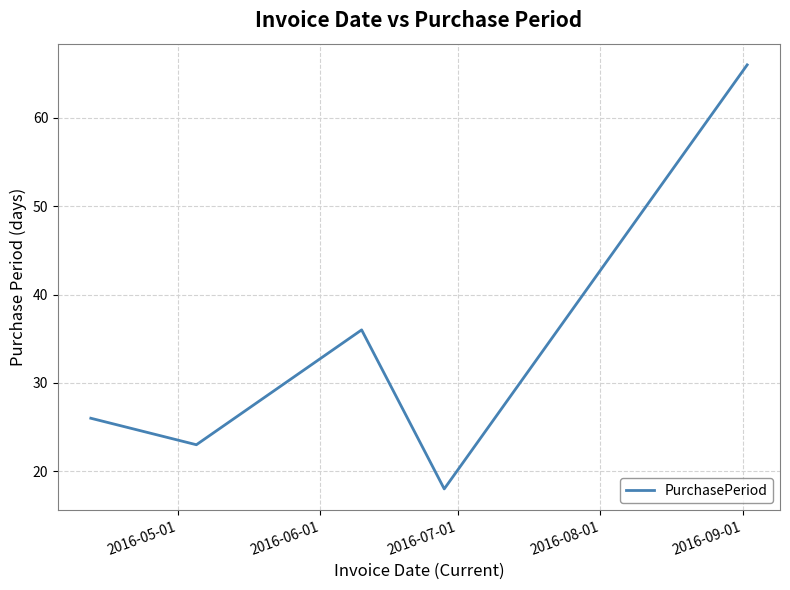

How many lines are shown in the chart?

1